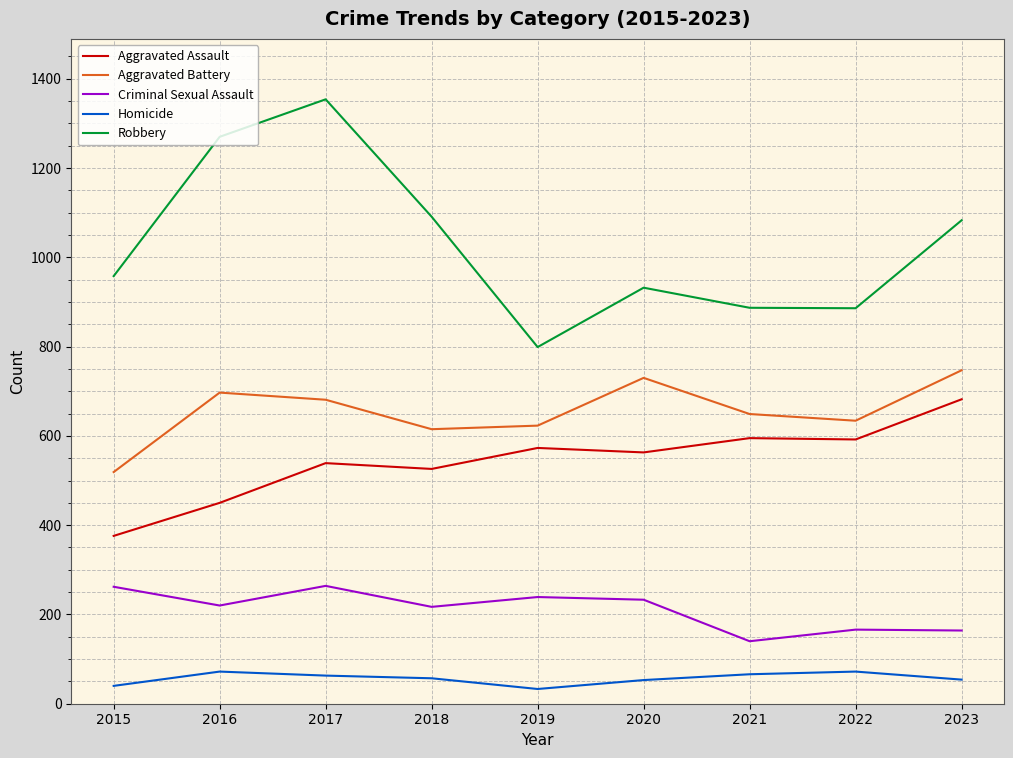

Between 2017 and 2023, which series saw the biggest shift?

Robbery